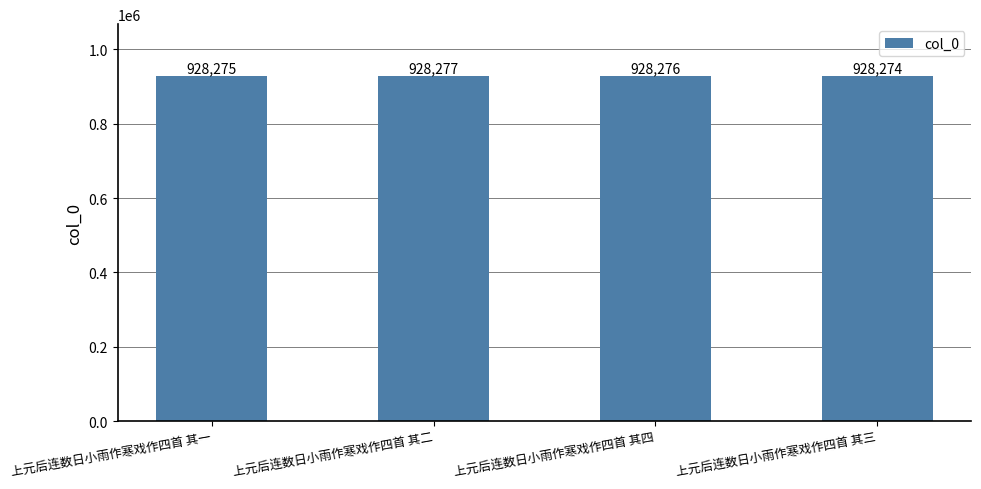

Count the values in the range 928275 to 928277.

3